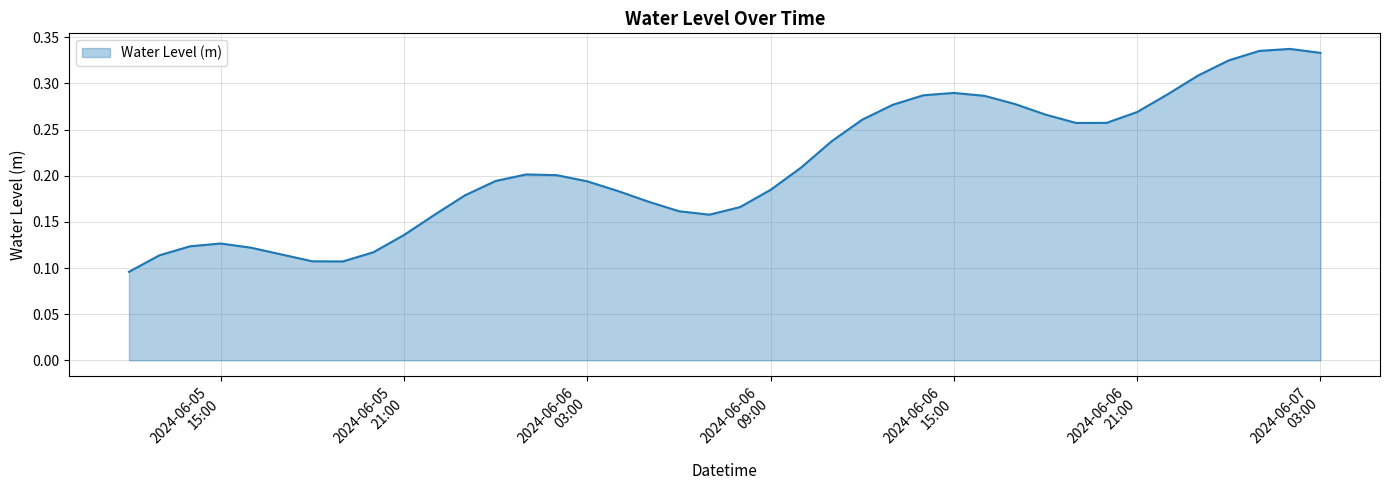

What is the average value?

0.2